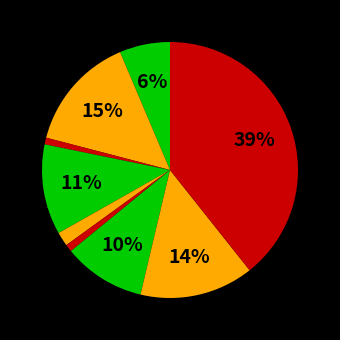

Which slice is the largest?

Theft